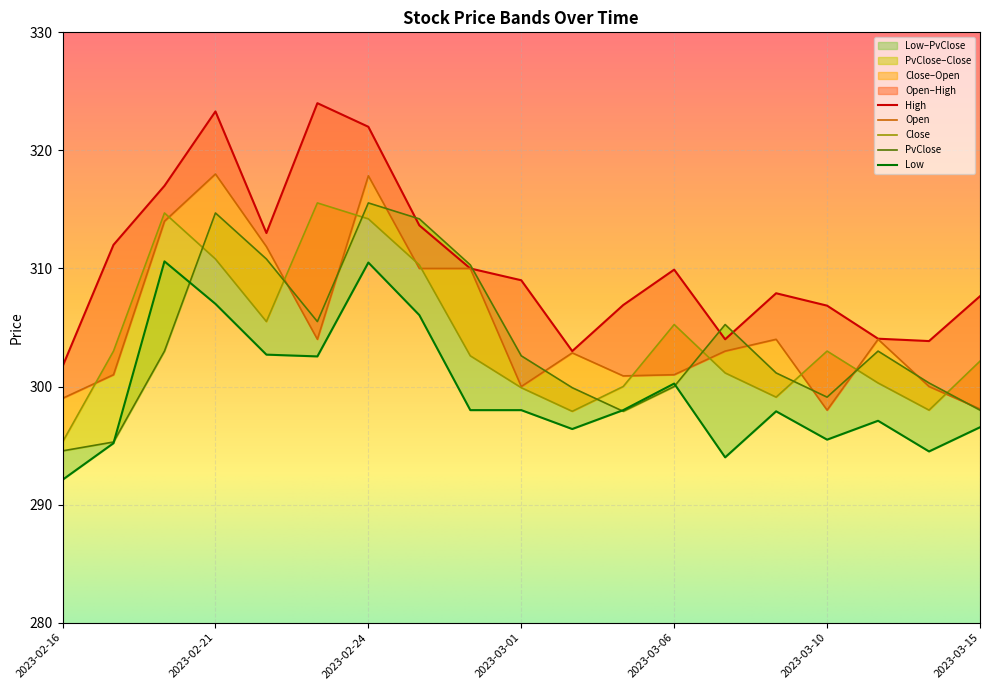

Reading left to right, extract all data points from this chart.

High: 2023-02-16=301.7	2023-02-17=312.0	2023-02-20=317.0	2023-02-21=323.3	2023-02-22=313.0	2023-02-23=324.0	2023-02-24=322.0	2023-02-27=313.6	2023-02-28=310.0	2023-03-01=309.0	2023-03-02=303.0	2023-03-03=306.9	2023-03-06=309.9	2023-03-08=304.0	2023-03-09=307.9	2023-03-10=306.9	2023-03-13=304.1	2023-03-14=303.9	2023-03-15=307.6
Open: 2023-02-16=299.0	2023-02-17=301.0	2023-02-20=314.0	2023-02-21=318.0	2023-02-22=311.9	2023-02-23=304.0	2023-02-24=317.9	2023-02-27=310.0	2023-02-28=310.0	2023-03-01=300.0	2023-03-02=302.9	2023-03-03=300.9	2023-03-06=301.0	2023-03-08=303.0	2023-03-09=304.0	2023-03-10=298.0	2023-03-13=304.0	2023-03-14=300.0	2023-03-15=298.1
Close: 2023-02-16=295.3	2023-02-17=303.0	2023-02-20=314.7	2023-02-21=310.8	2023-02-22=305.5	2023-02-23=315.6	2023-02-24=314.2	2023-02-27=310.3	2023-02-28=302.6	2023-03-01=299.9	2023-03-02=297.9	2023-03-03=300.0	2023-03-06=305.2	2023-03-08=301.1	2023-03-09=299.1	2023-03-10=303.0	2023-03-13=300.3	2023-03-14=298.0	2023-03-15=302.1
PvClose: 2023-02-16=294.6	2023-02-17=295.3	2023-02-20=303.0	2023-02-21=314.7	2023-02-22=310.8	2023-02-23=305.5	2023-02-24=315.6	2023-02-27=314.2	2023-02-28=310.3	2023-03-01=302.6	2023-03-02=299.9	2023-03-03=297.9	2023-03-06=300.0	2023-03-08=305.2	2023-03-09=301.1	2023-03-10=299.1	2023-03-13=303.0	2023-03-14=300.3	2023-03-15=298.0
Low: 2023-02-16=292.1	2023-02-17=295.2	2023-02-20=310.6	2023-02-21=307.0	2023-02-22=302.7	2023-02-23=302.6	2023-02-24=310.5	2023-02-27=306.1	2023-02-28=298.0	2023-03-01=298.0	2023-03-02=296.4	2023-03-03=298.0	2023-03-06=300.2	2023-03-08=294.0	2023-03-09=297.9	2023-03-10=295.5	2023-03-13=297.1	2023-03-14=294.5	2023-03-15=296.6